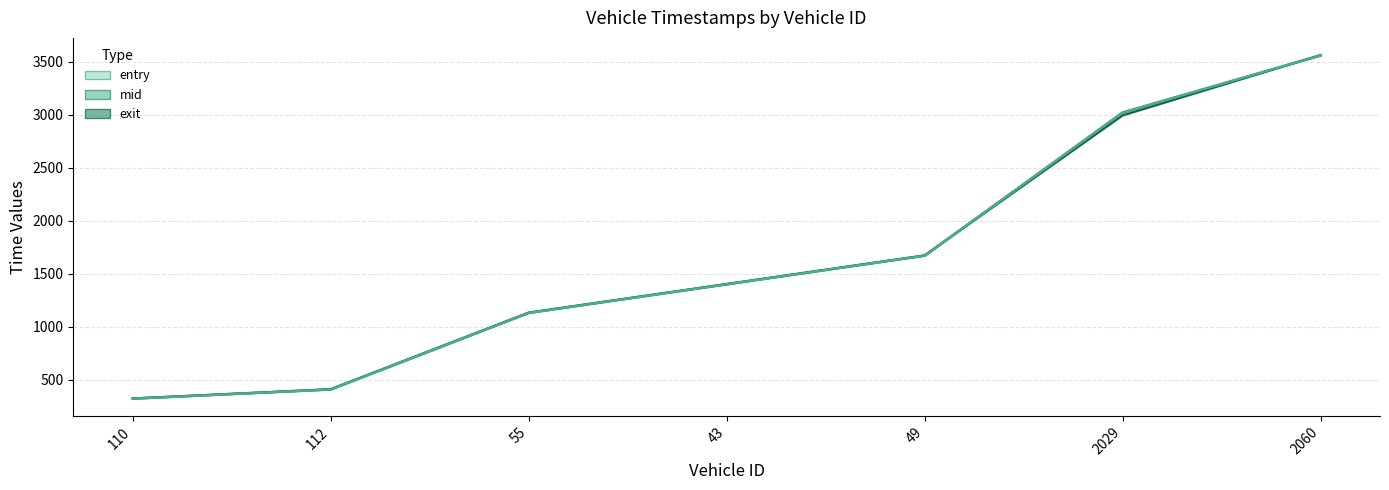

How many values in the mid series exceed 1403?

4